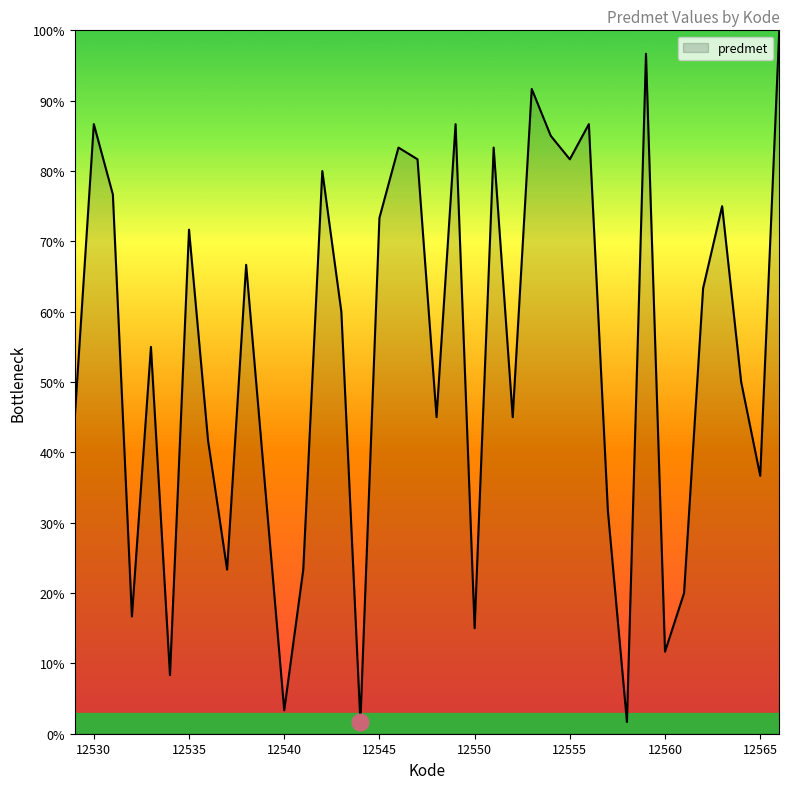

What is the average value?

53.7